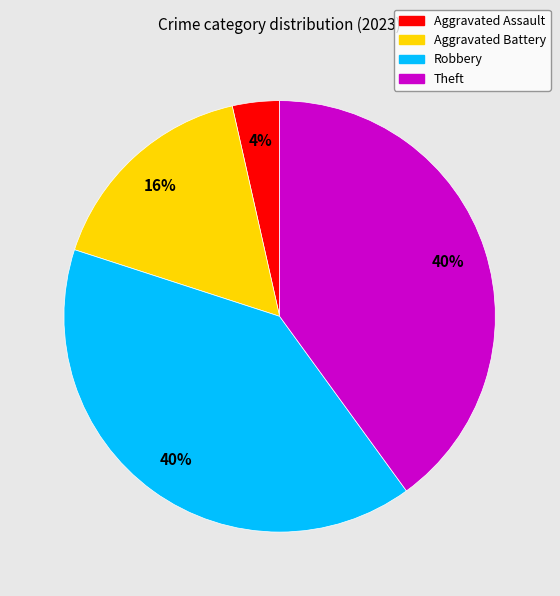

Which has a higher value, Robbery or Aggravated Battery?

Robbery